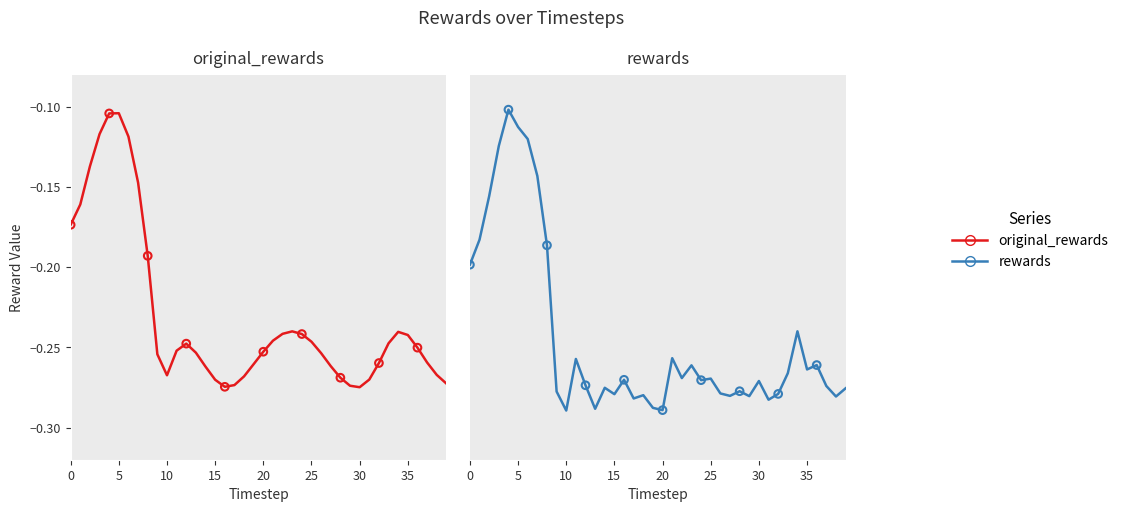

Which series has the widest spread of Y values?

rewards